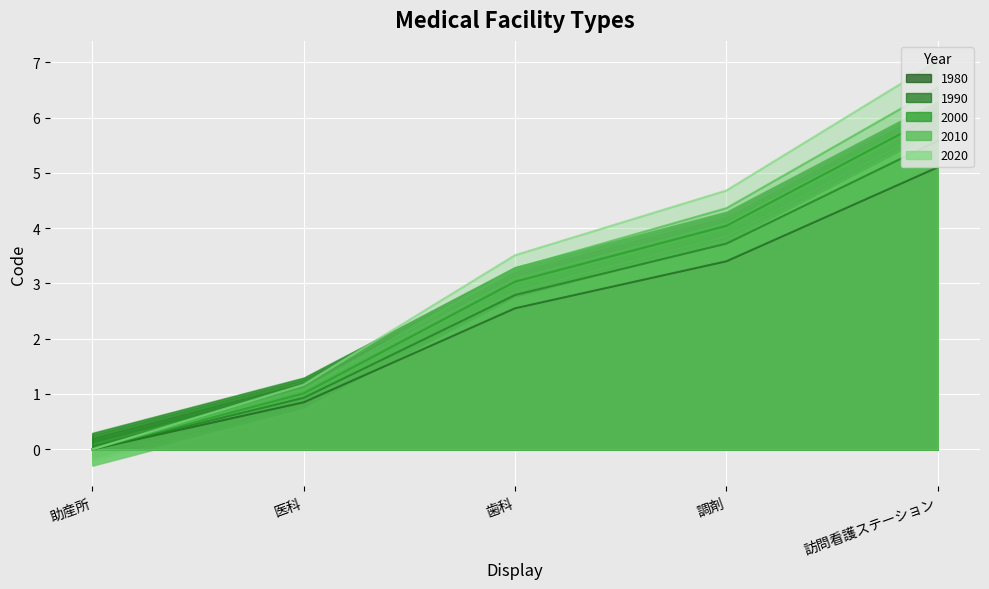

Reading left to right, what are all the values shown in this chart?

0.0	0.8	2.5	3.4	5.1